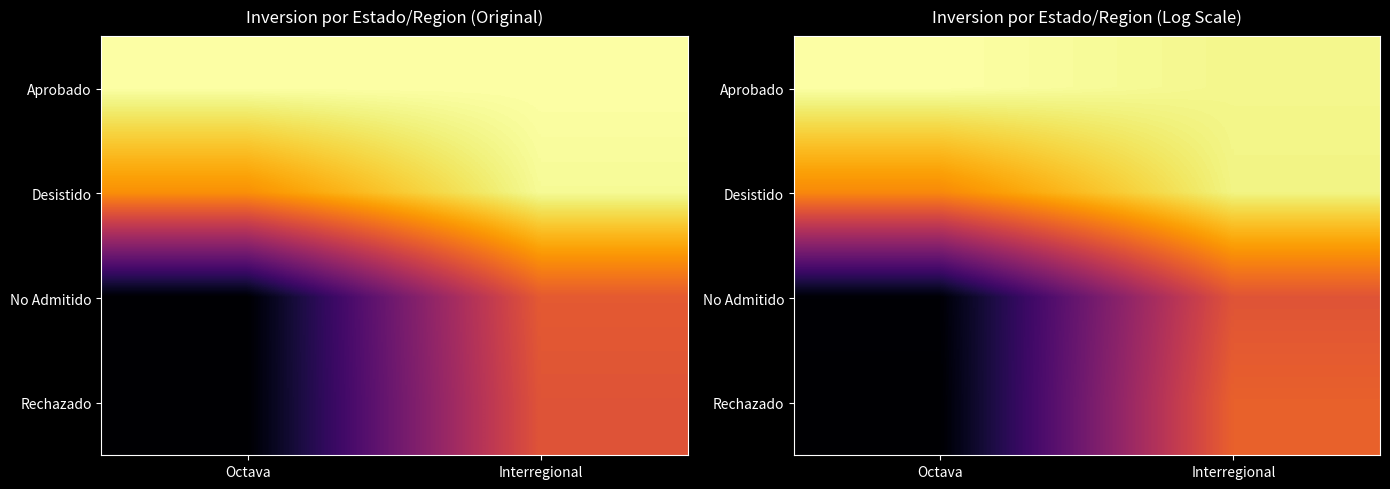

At how many categories does at least one series exceed 4?

2